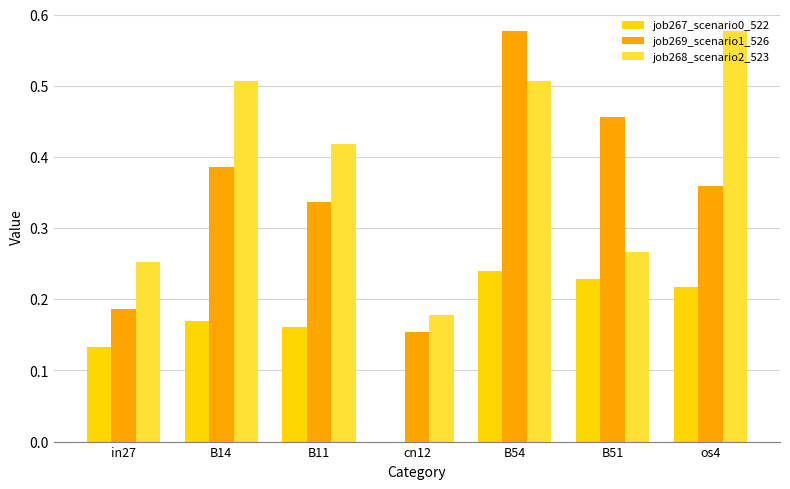

Is it true that job269_scenario1_526 equals 0.5 at B11?

False